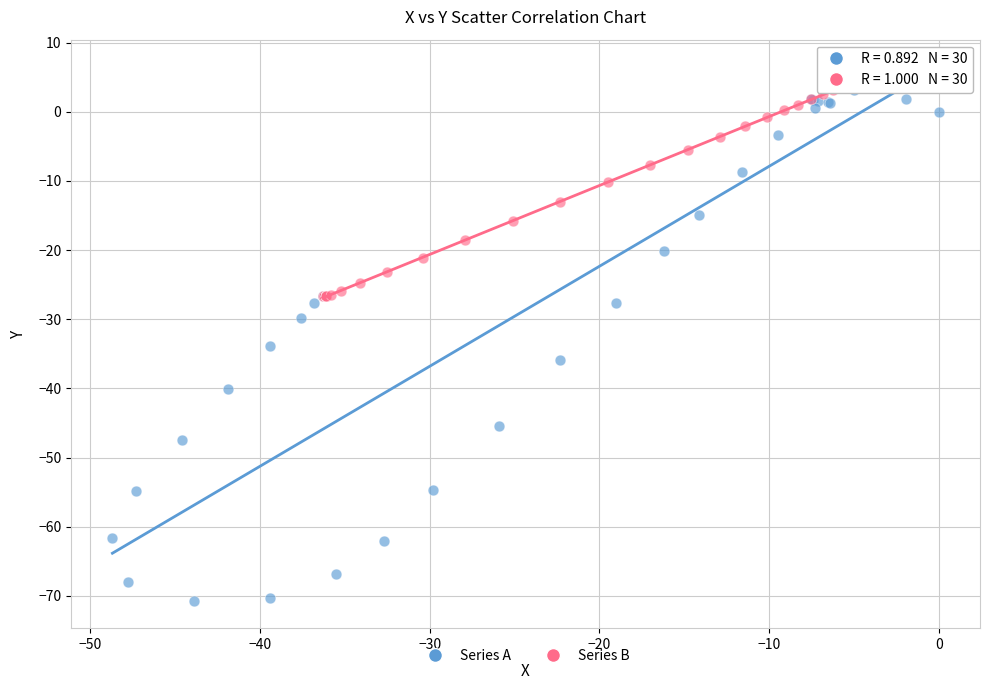

Which series has the widest spread of Y values?

Series A